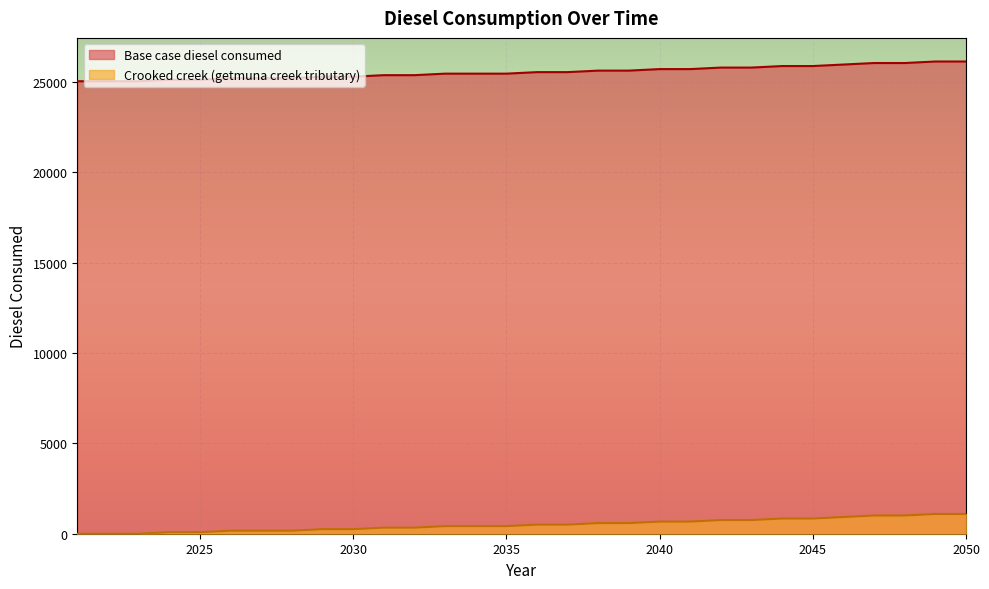

What are all the series names shown in the legend?

Base case diesel consumed, Crooked creek (getmuna creek tributary)